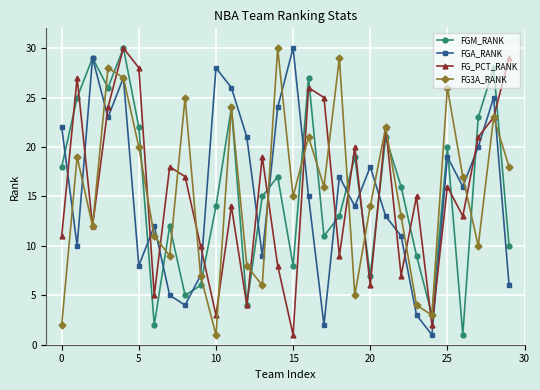

How many interior local valleys does the FGM_RANK series have?

9